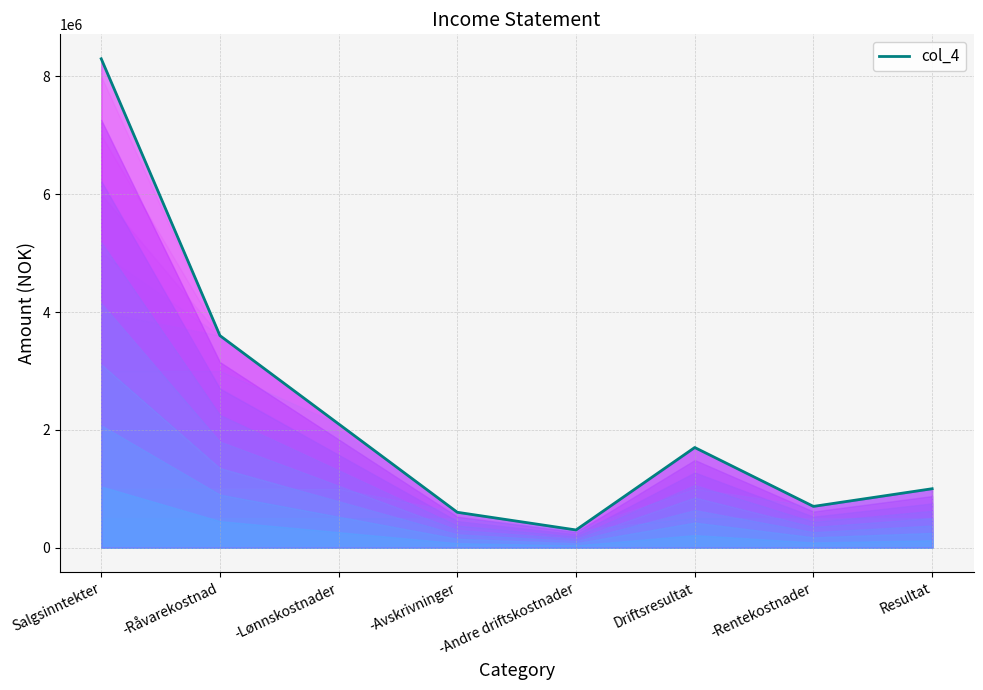

What is the difference between the maximum and minimum values?

8000000